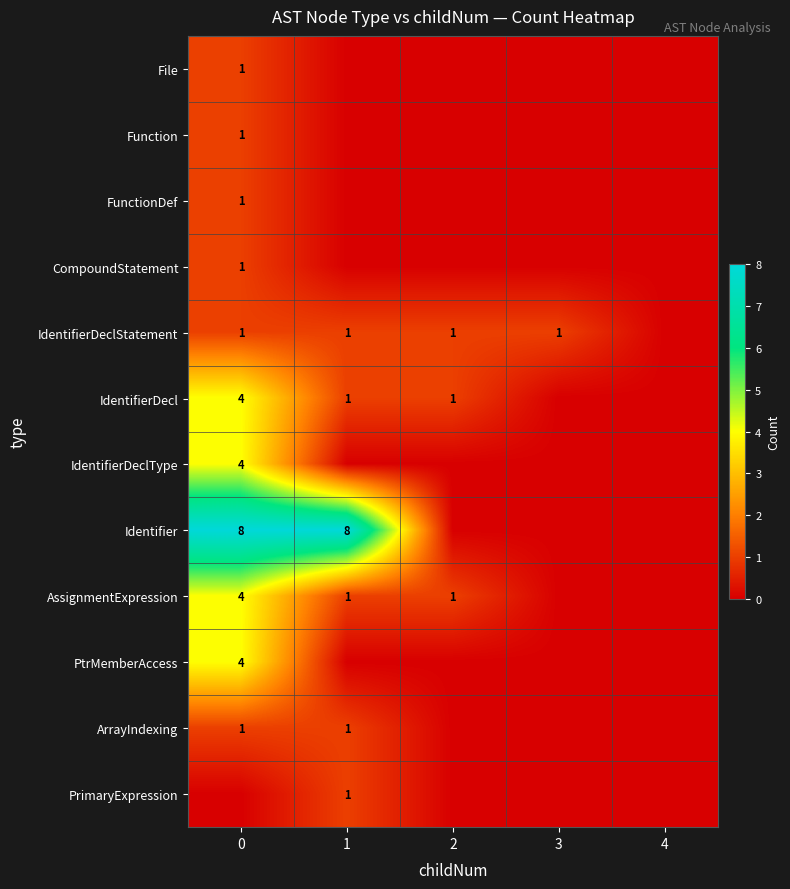

The FunctionDef series shows 1 at 0. True or false?

True